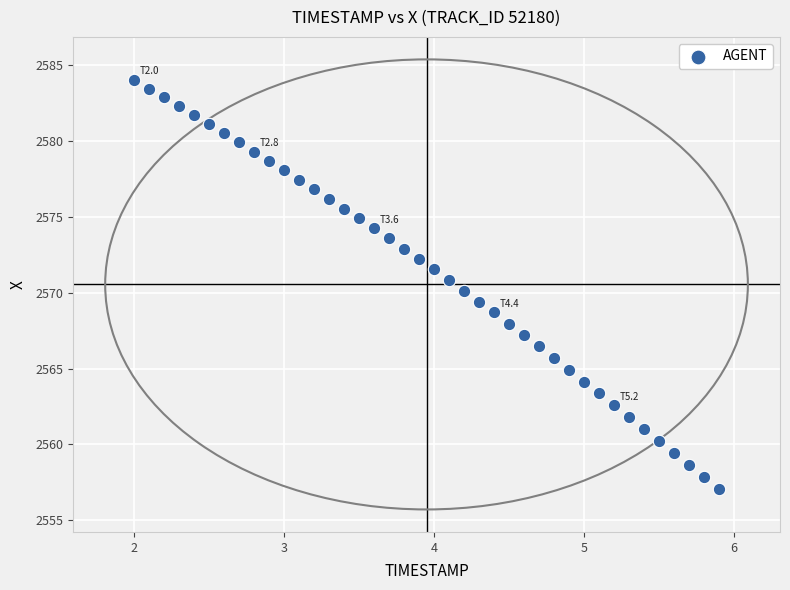

What is the range of Y values (max minus min)?

26.9